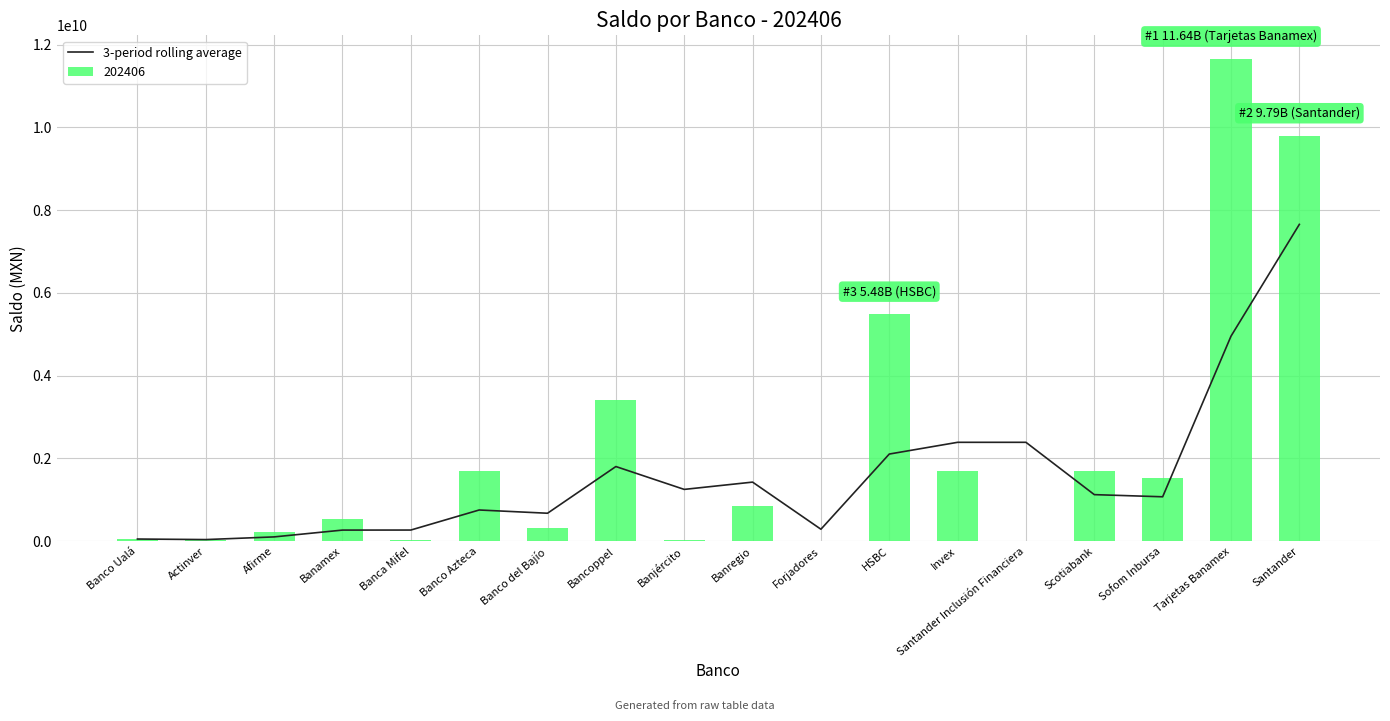

List the labels in order of value, smallest first.

Actinver, Banco Ualá, Afirme, Banamex, Banca Mifel, Forjadores, Banco del Bajío, Banco Azteca, Sofom Inbursa, Scotiabank, Banjército, Banregio, Bancoppel, HSBC, Santander Inclusión Financiera, Invex, Tarjetas Banamex, Santander